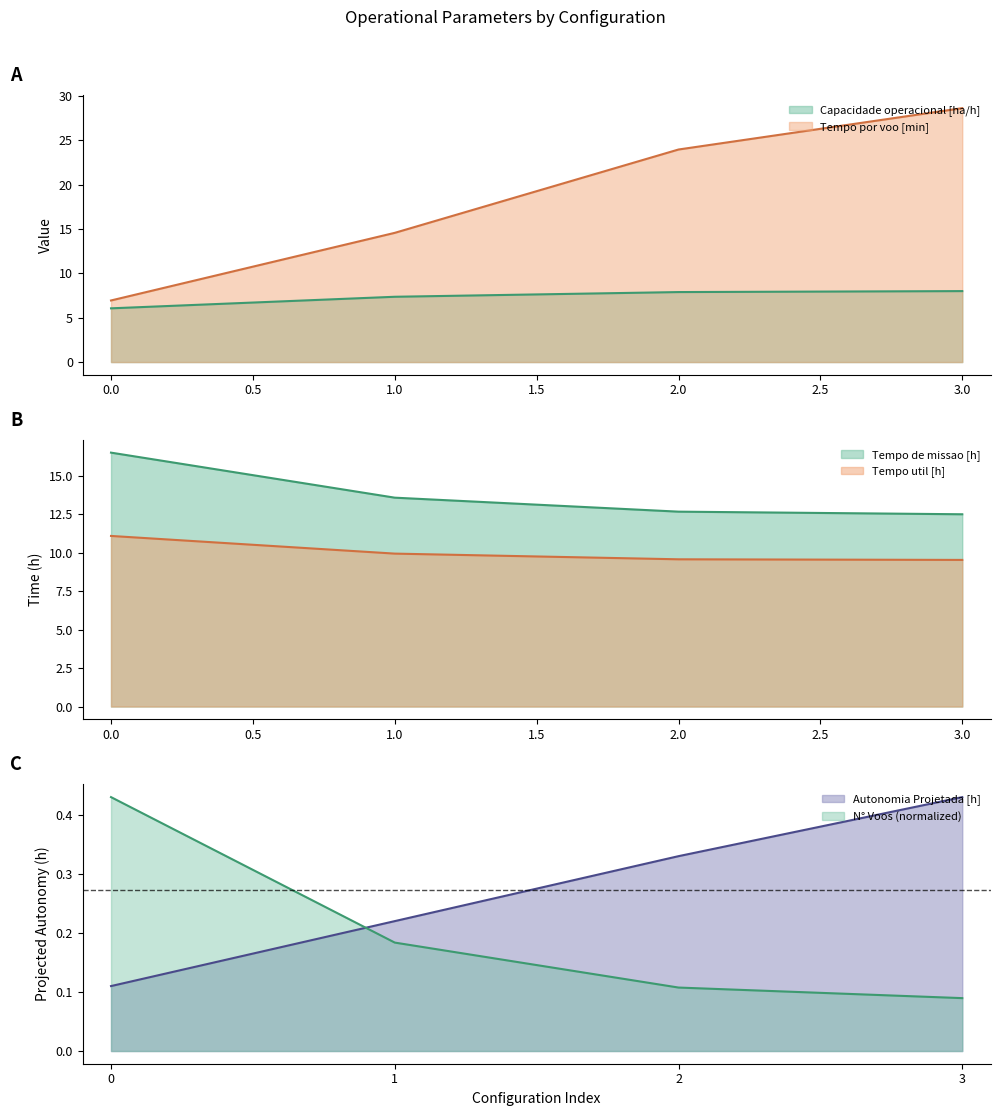

What is the difference between the highest and lowest values at 2?

23.8